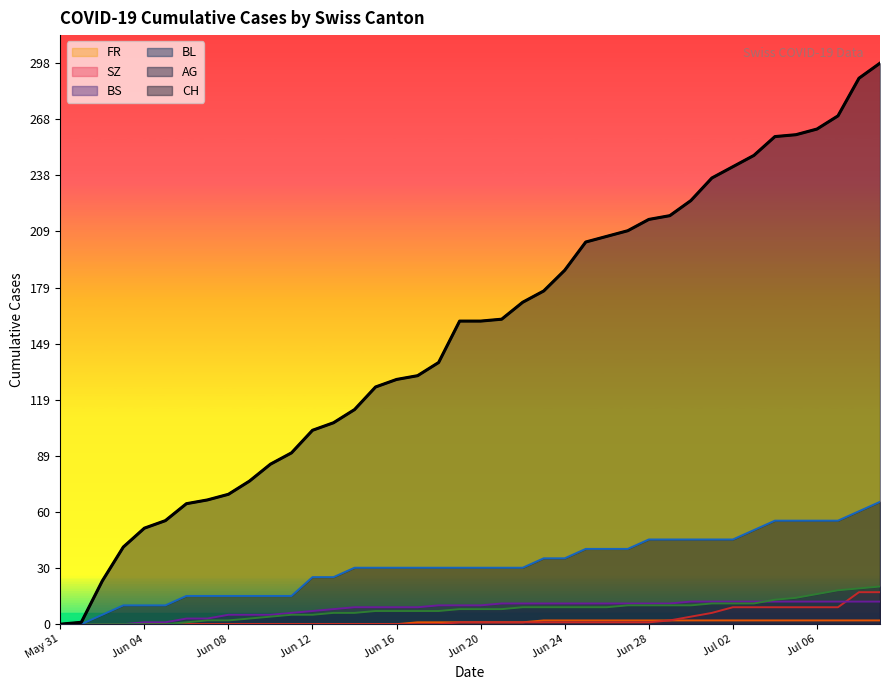

Reading left to right, what are all the values shown in this chart?

CH: 0	1	23	41	51	55	64	66	69	76	85	91	103	107	114	126	130	132	139	161	161	162	171	177	188	203	206	209	215	217	225	237	243	249	259	260	263	270	290	298
AG: 0	0	5	10	10	10	15	15	15	15	15	15	25	25	30	30	30	30	30	30	30	30	30	35	35	40	40	40	45	45	45	45	45	50	55	55	55	55	60	65
BL: 0	0	0	0	0	0	1	2	2	3	4	5	5	6	6	7	7	7	7	8	8	8	9	9	9	9	9	10	10	10	10	11	11	11	13	14	16	18	19	20
BS: 0	0	0	0	1	1	3	3	5	5	5	6	7	8	9	9	9	9	10	10	10	11	11	11	11	11	11	11	11	11	12	12	12	12	12	12	12	12	12	12
SZ: 0	0	0	0	0	0	0	0	0	0	0	0	0	0	0	0	0	0	0	1	1	1	1	1	1	1	1	1	1	2	4	6	9	9	9	9	9	9	17	17
FR: 0	0	0	0	0	0	0	0	0	0	0	0	0	0	0	0	0	1	1	1	1	1	1	2	2	2	2	2	2	2	2	2	2	2	2	2	2	2	2	2